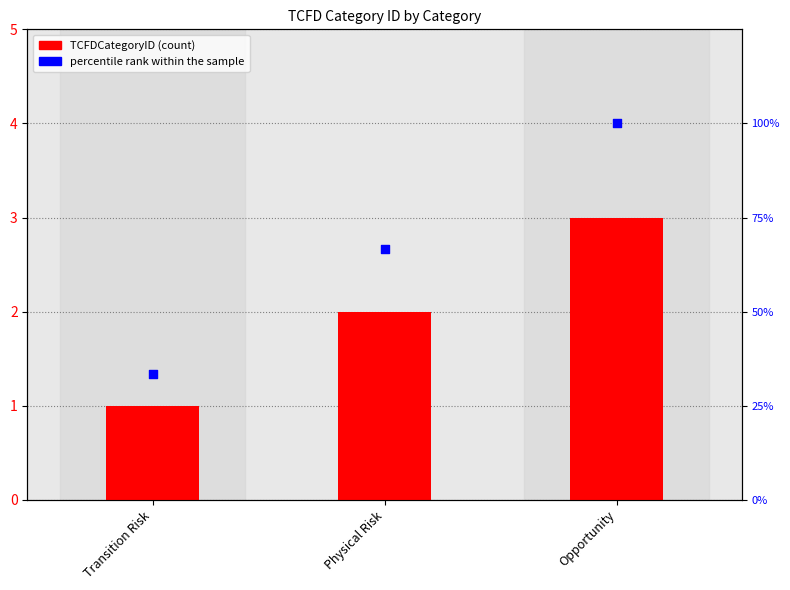

Is the value of percentile rank within the sample at Transition Risk greater than the value of TCFDCategoryID at Opportunity?

Yes